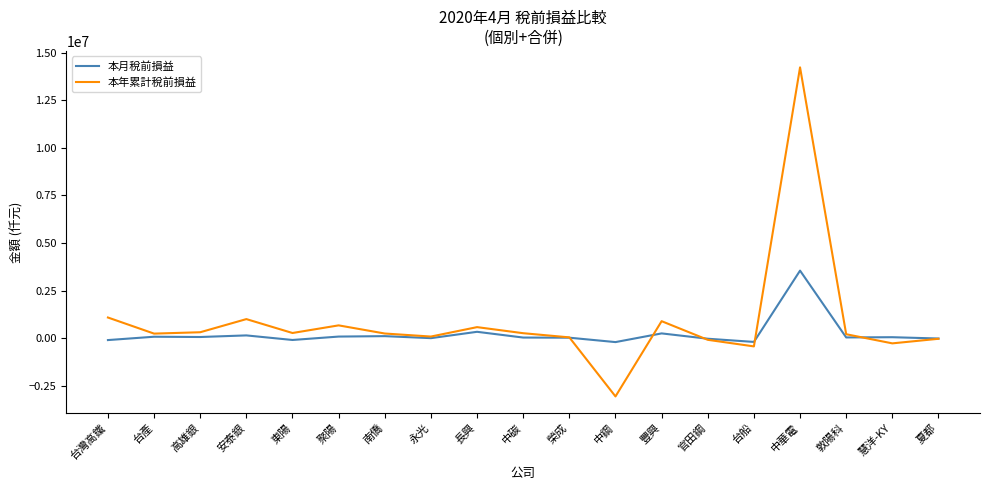

At which category is the sum across all series the highest?

中華電